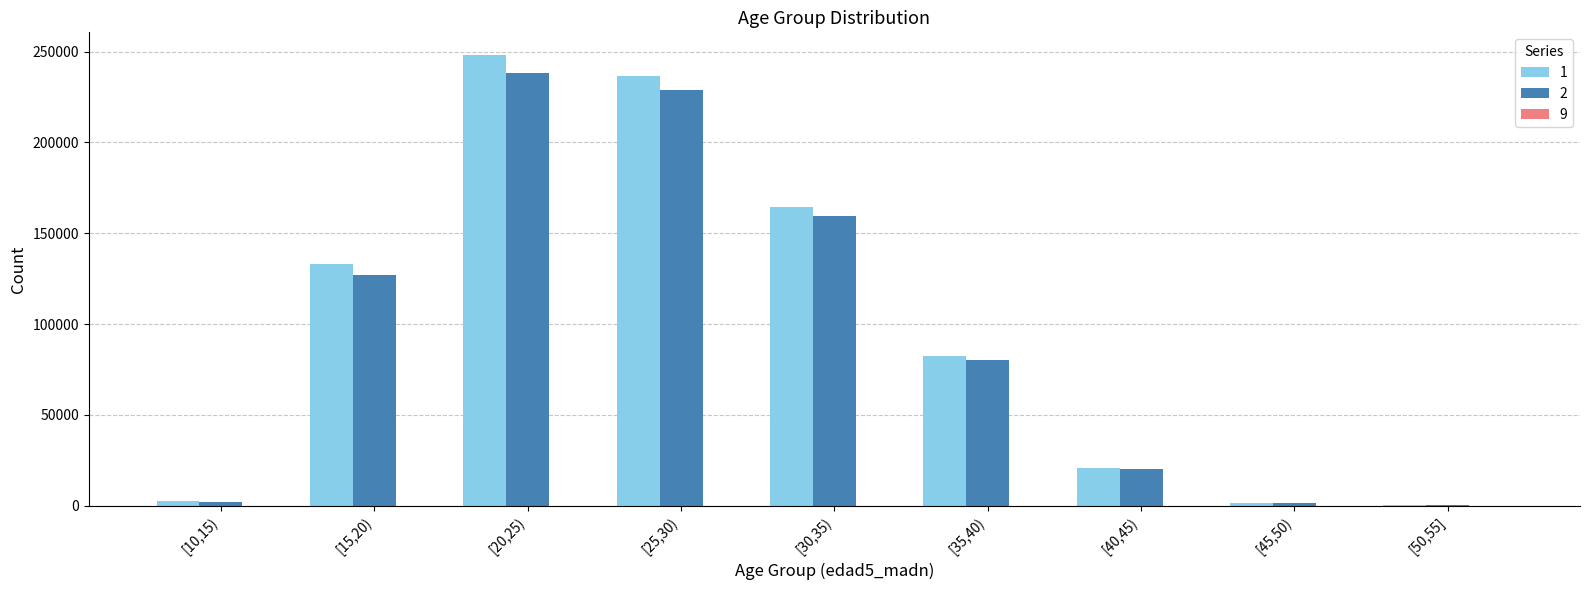

At which category is the sum across all series the highest?

[20,25)